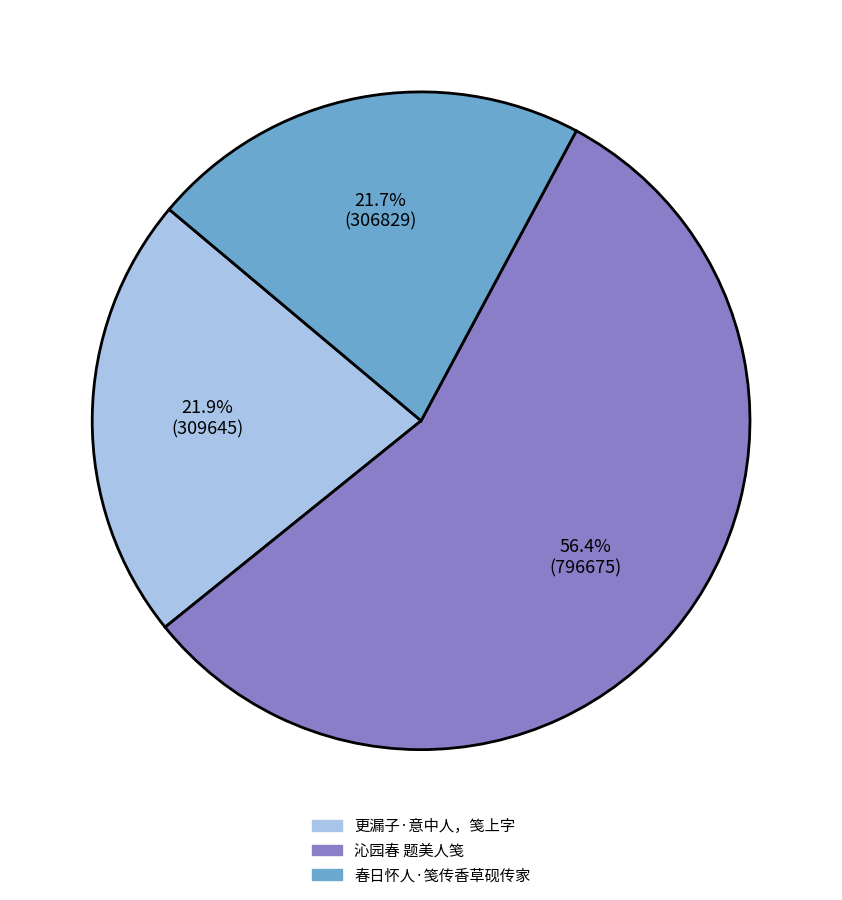

Between 更漏子·意中人，笺上字 and 沁园春 题美人笺, which is larger?

沁园春 题美人笺